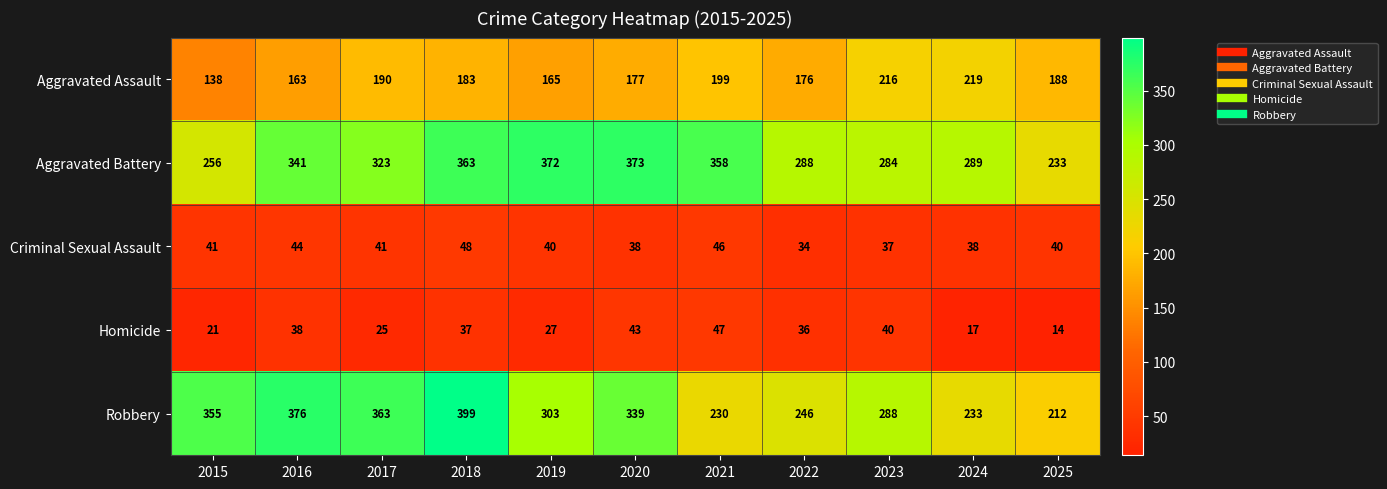

At which label is Aggravated Assault closest to 178?

2020